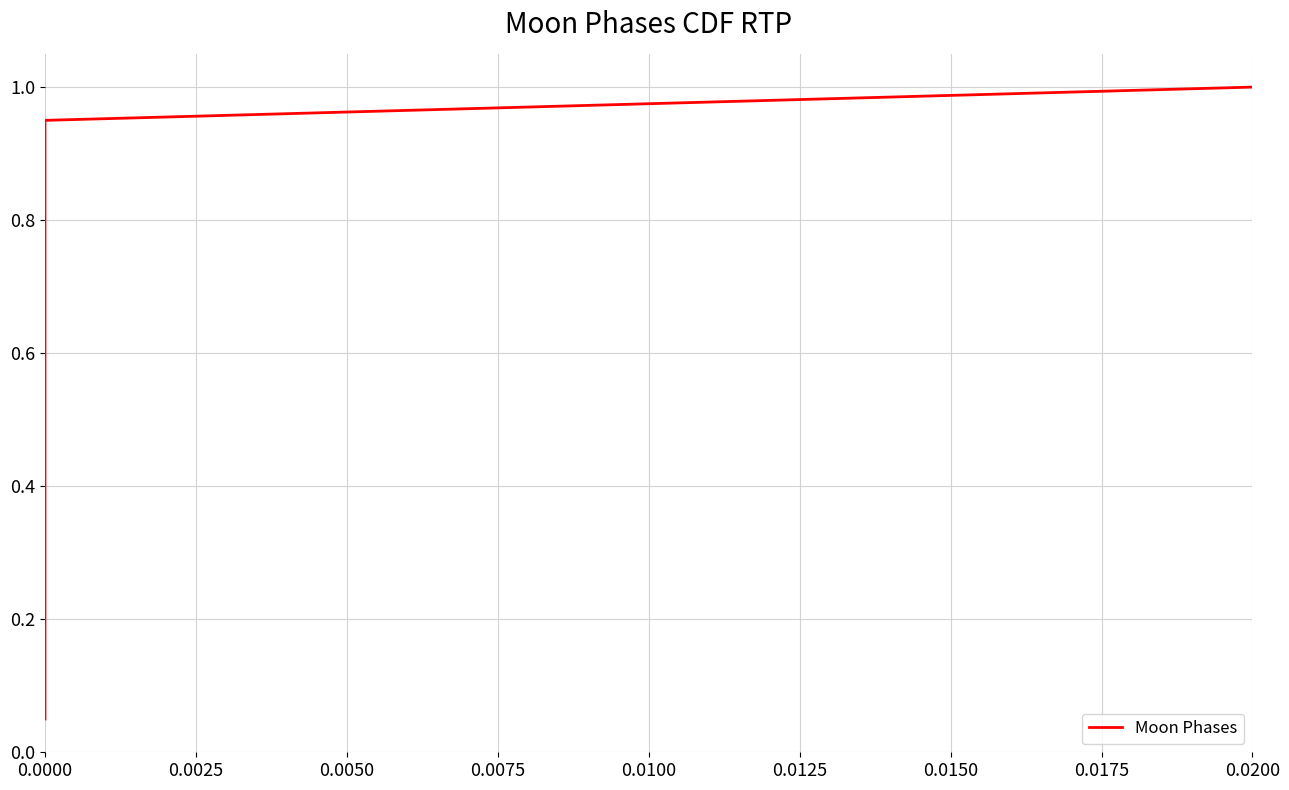

True or false: the data has more than 0 interior local peaks.

False